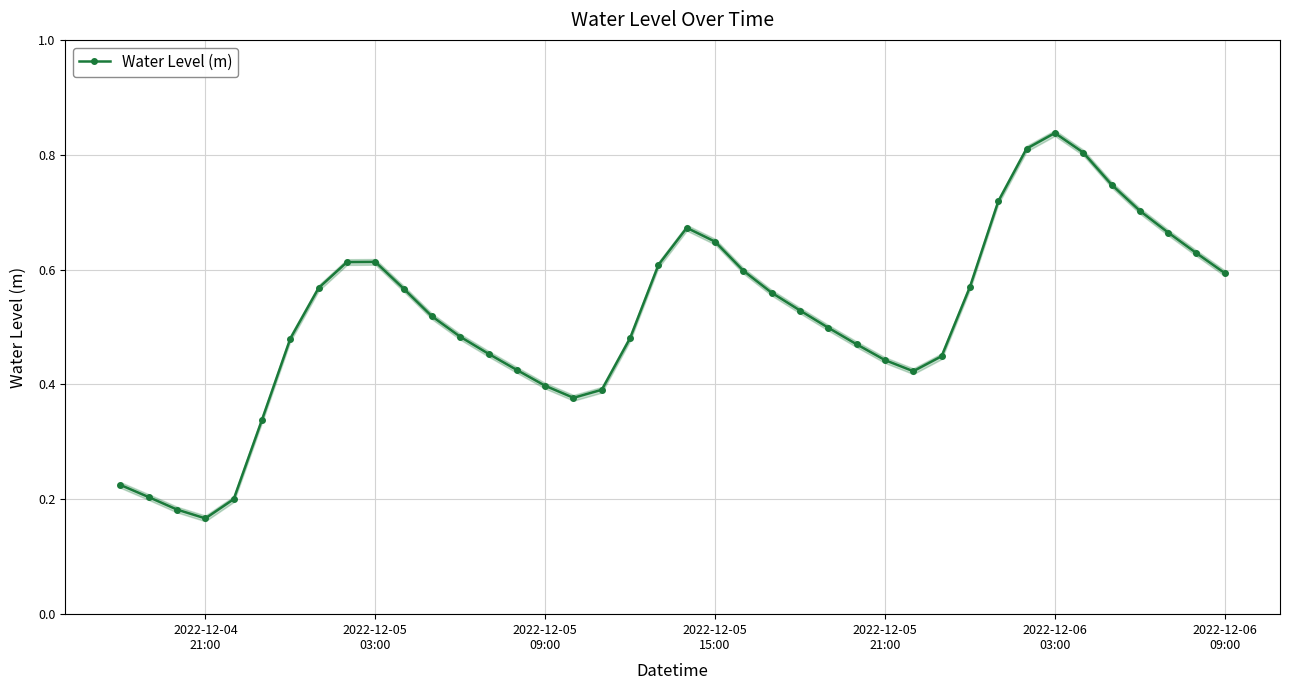

Reading right to left, extract all data points from this chart.

0.6	0.6	0.7	0.7	0.7	0.8	0.8	0.8	0.7	0.6	0.4	0.4	0.4	0.5	0.5	0.5	0.6	0.6	0.6	0.7	0.6	0.5	0.4	0.4	0.4	0.4	0.5	0.5	0.5	0.6	0.6	0.6	0.6	0.5	0.3	0.2	0.2	0.2	0.2	0.2